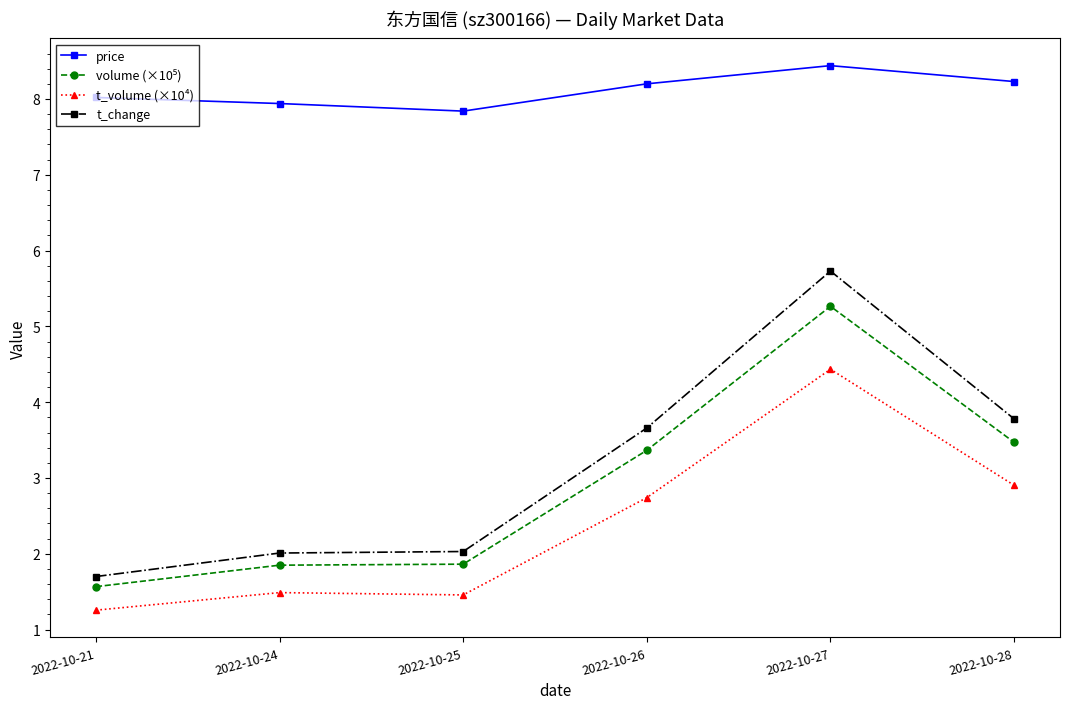

True or false: price has more than 0 points higher than both neighbors.

True